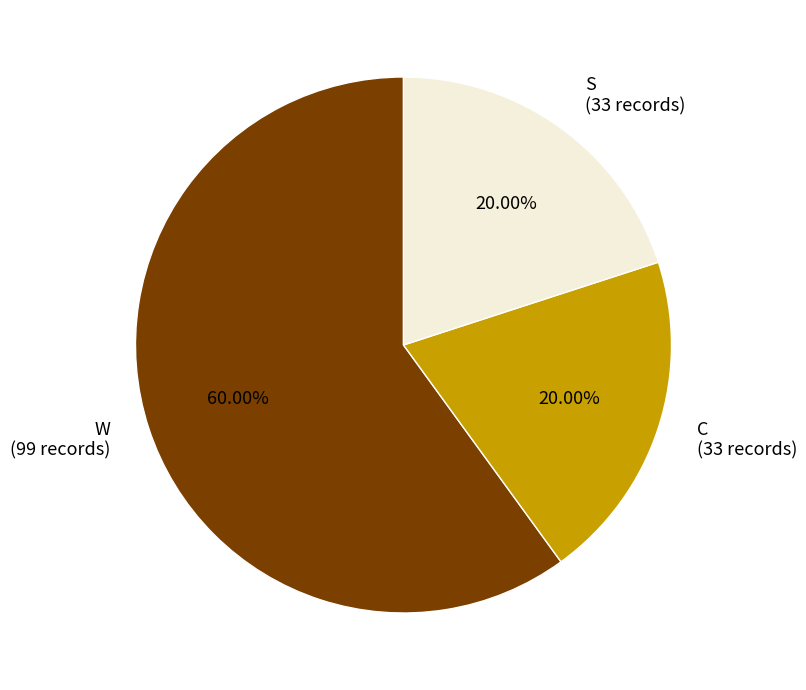

True or false: W accounts for 60% of the total.

True